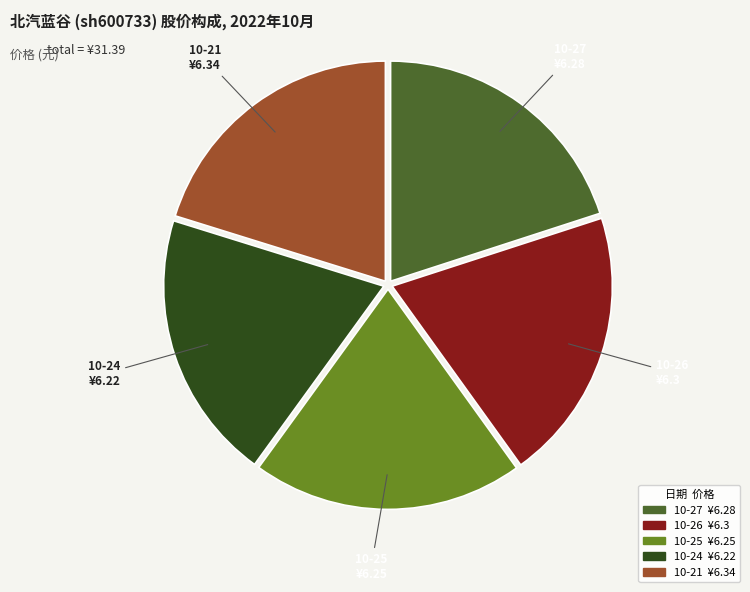

Is there a majority slice in this chart?

No